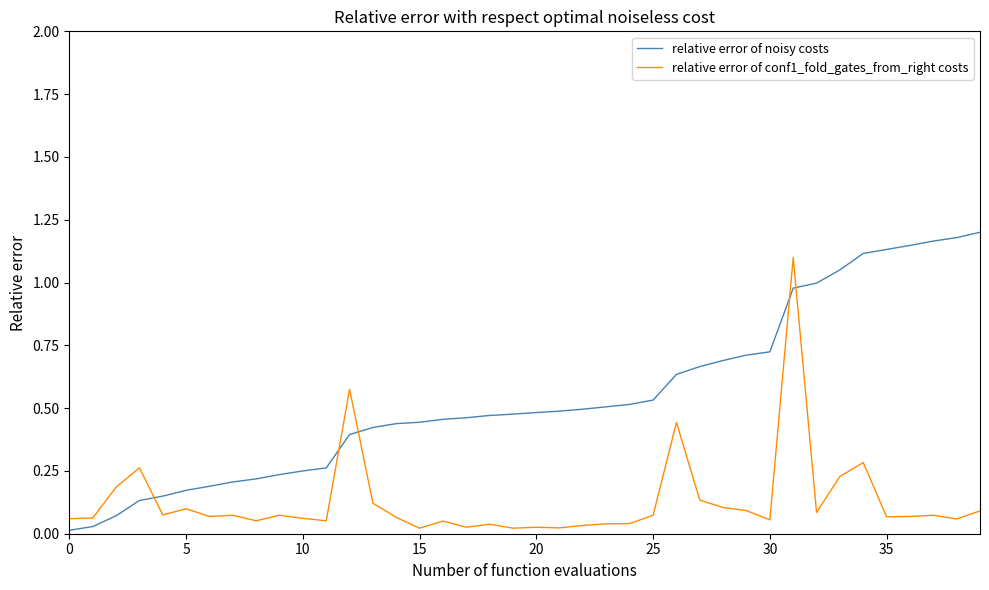

Which series ends up on top after the final intersection of relative error of noisy costs and relative error of conf1_fold_gates_from_right costs?

relative error of noisy costs